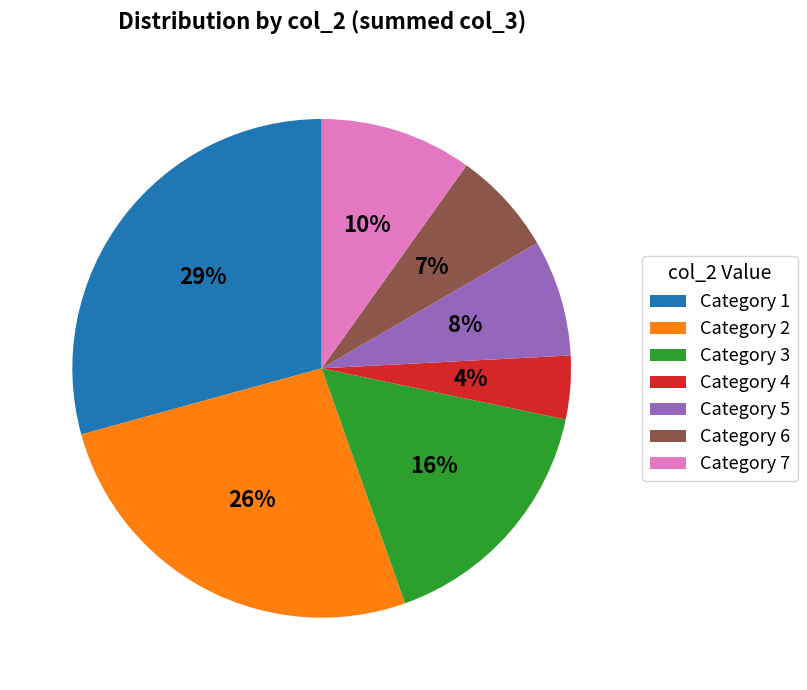

What percentage is the Category 2 slice, to the nearest percent?

26%